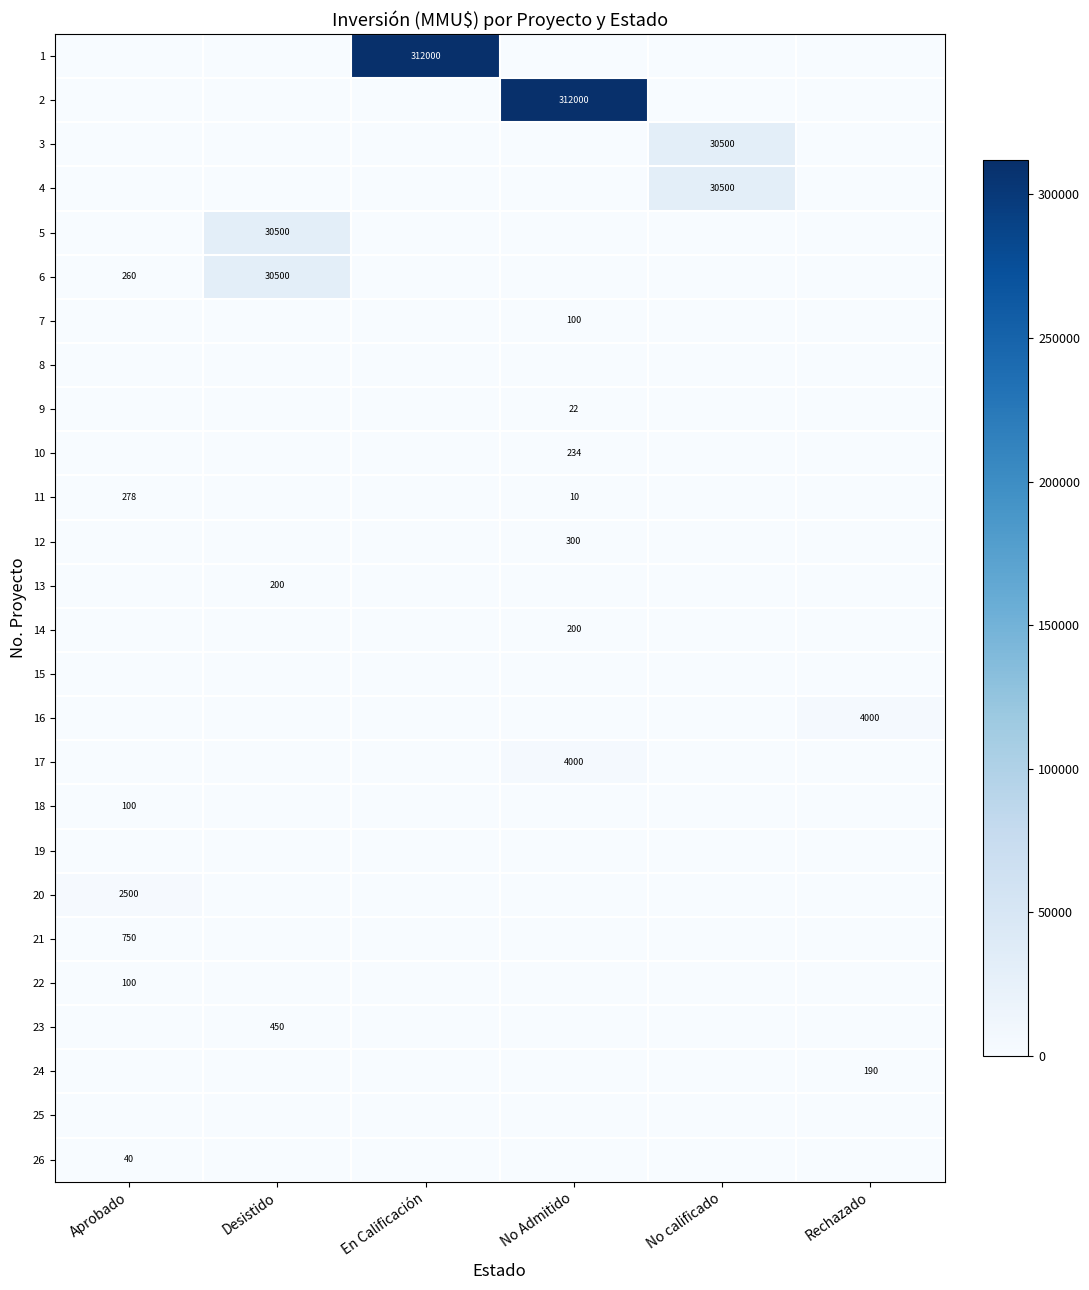

What is the greatest value displayed?

312000